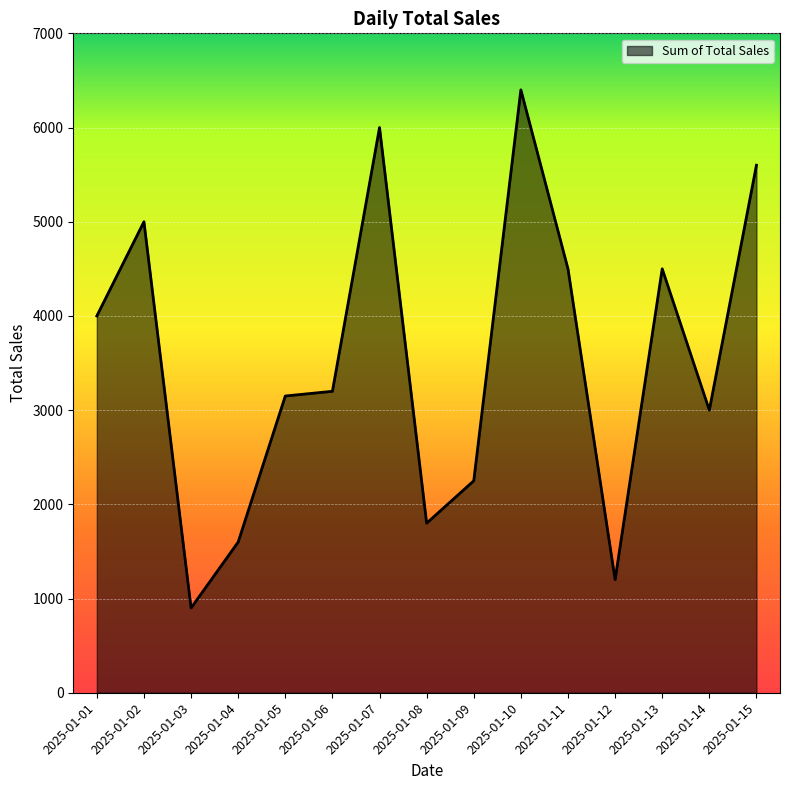

What is the difference between the values at 2025-01-01 and 2025-01-04?

2400